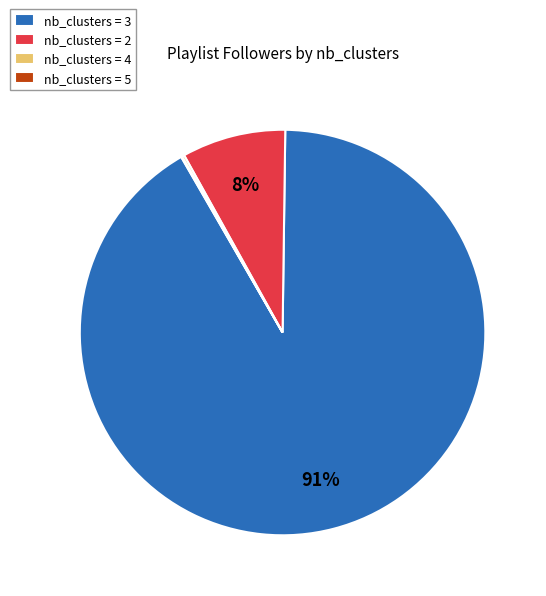

Is the sum of nb_clusters = 2 and nb_clusters = 3 greater than half?

Yes